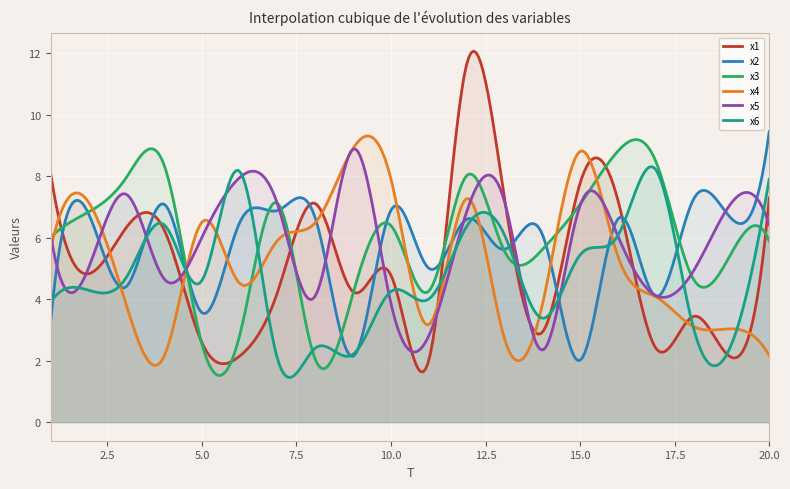

Between 2 and 15, which series saw the biggest shift?

x2